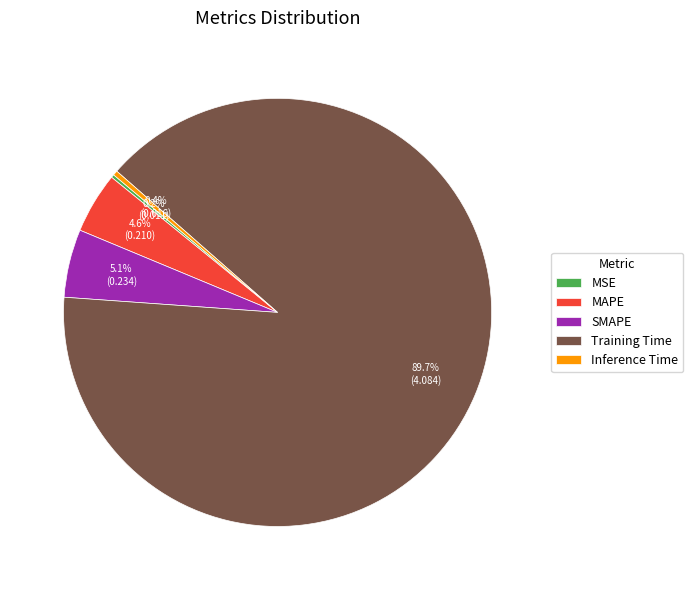

To the nearest percent, what is the average slice percentage?

20%